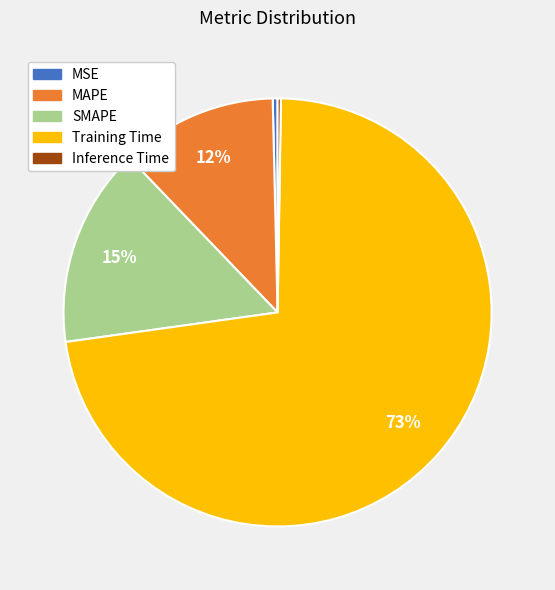

To the nearest percent, what portion does SMAPE represent?

15%